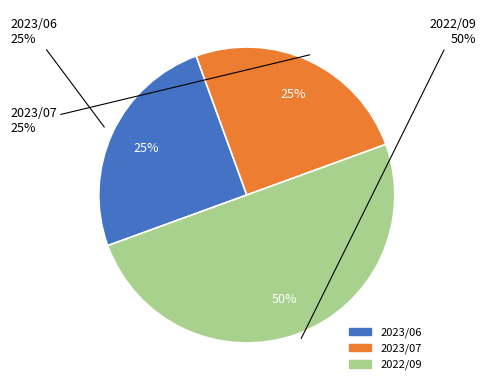

Does 2023/06 represent more than half of the total?

No